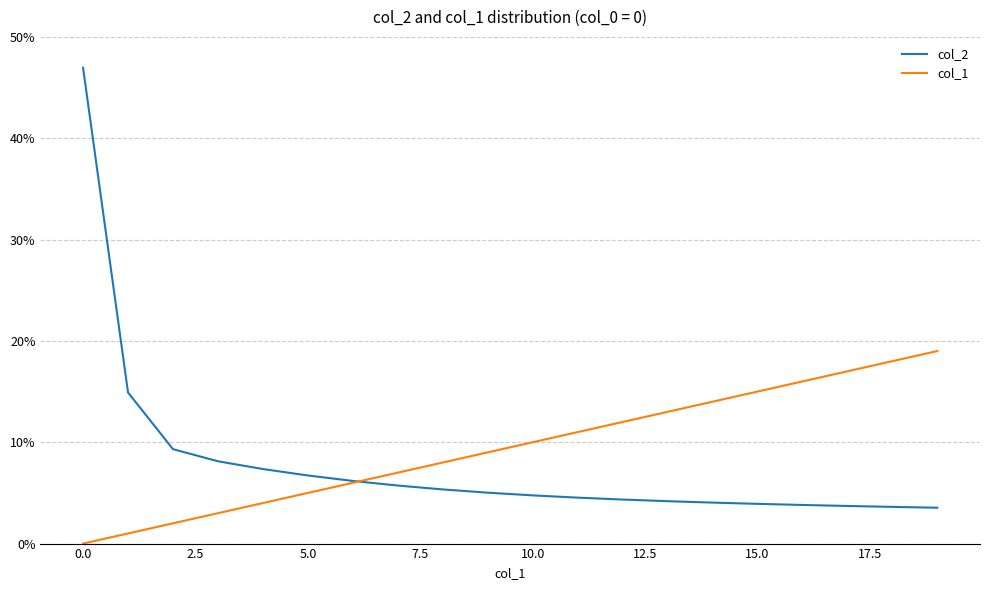

Which series has the largest range (max minus min)?

col_2